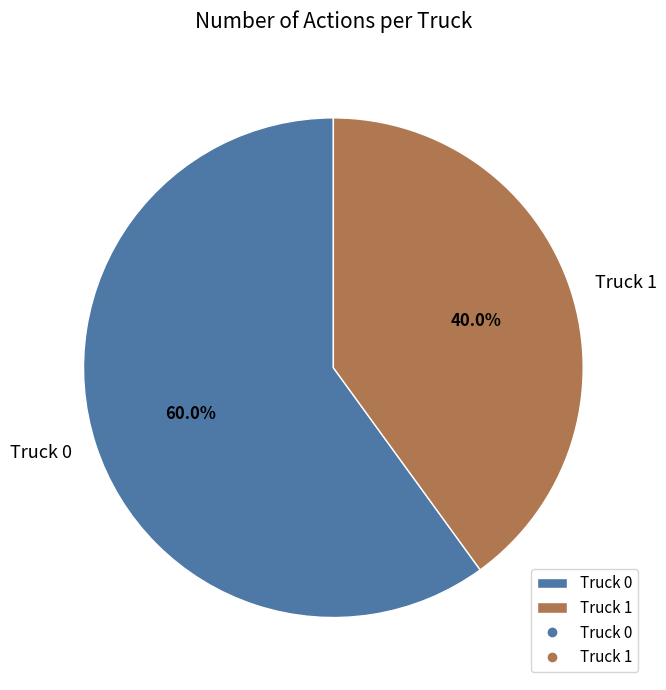

The Truck 0 slice represents 52% of the pie. True or false?

False